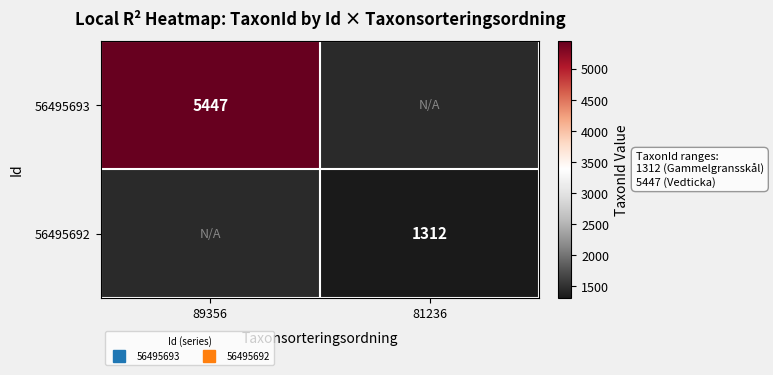

Which series has the widest spread of values?

56495693